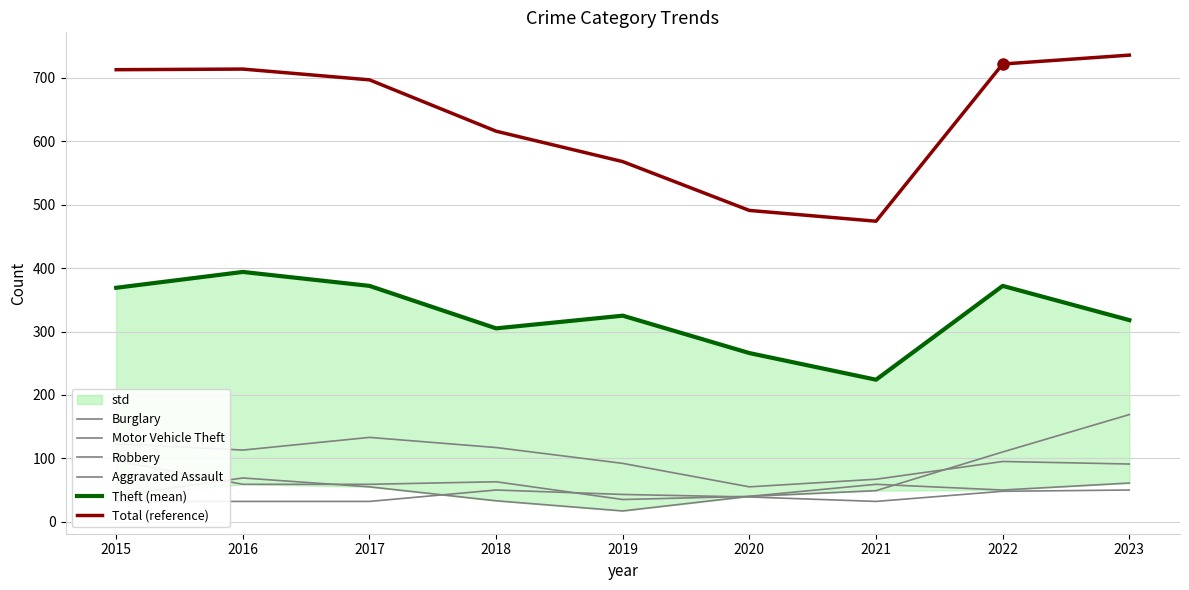

True or false: Total (reference) has a value of 697 at 2017.

True